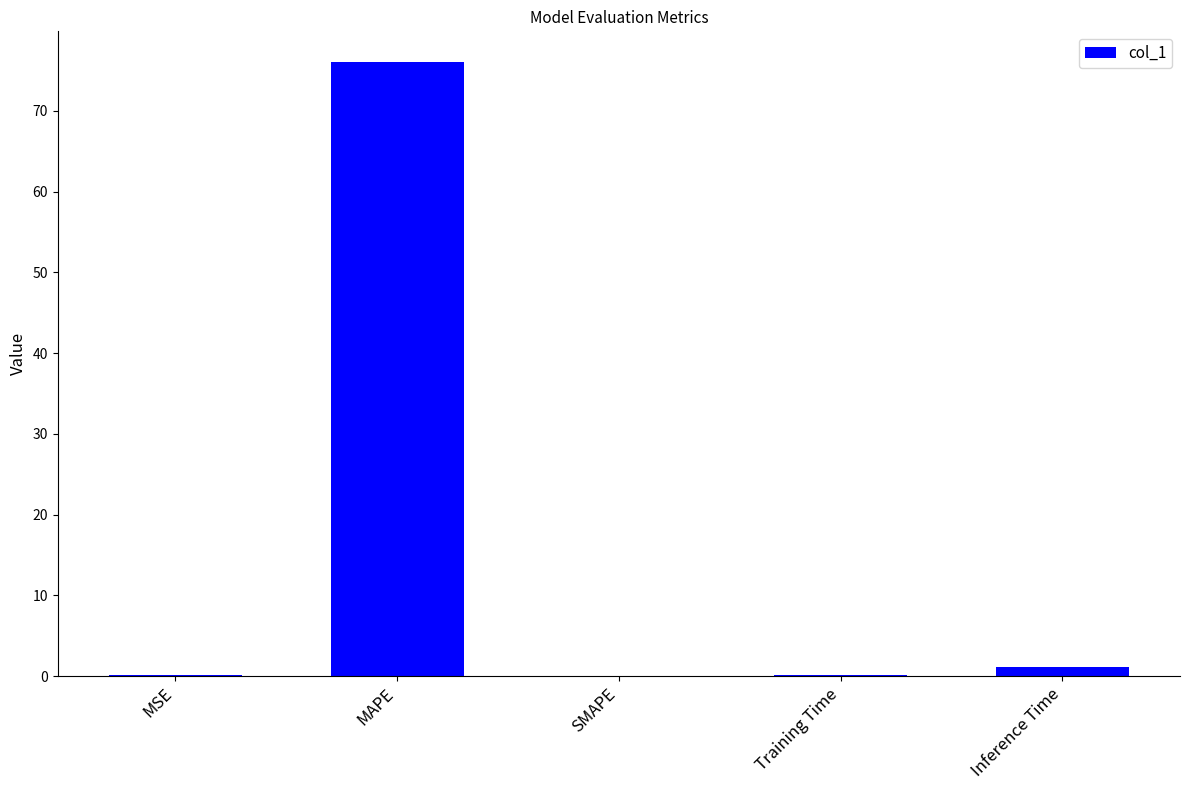

Count the number of data series in this chart.

1